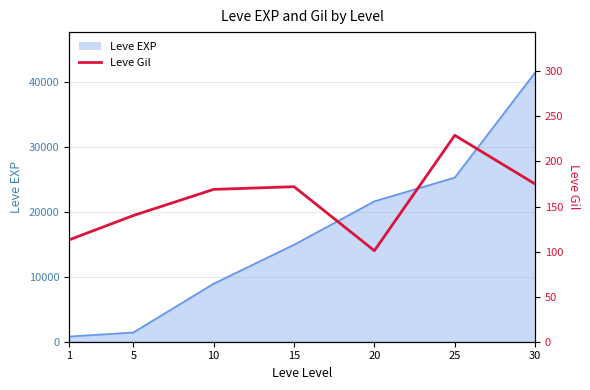

At which label does the data first exceed 169?

15